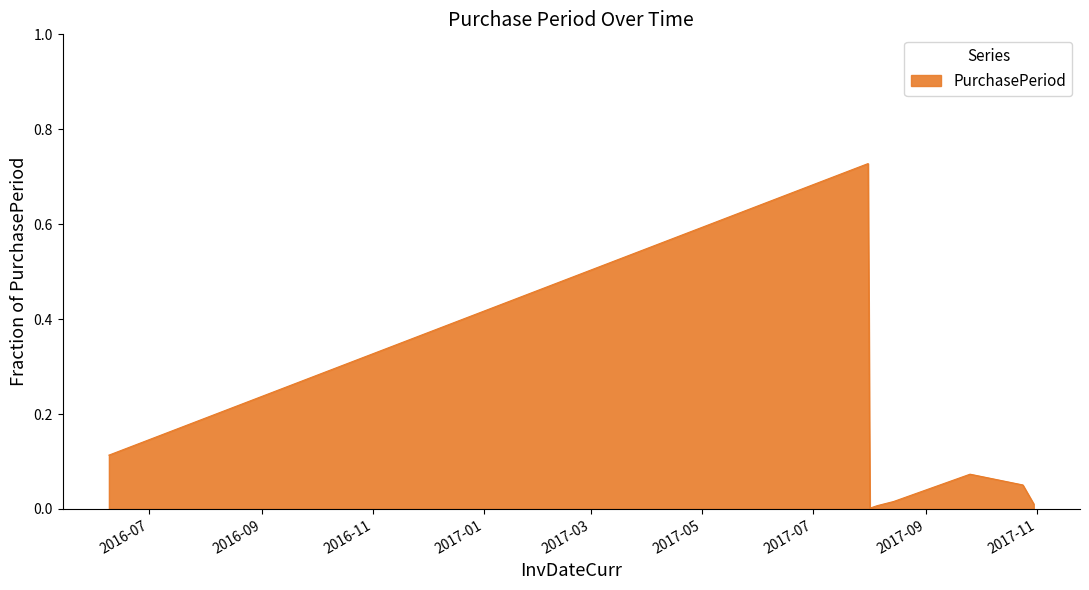

How many lines are shown in the chart?

1